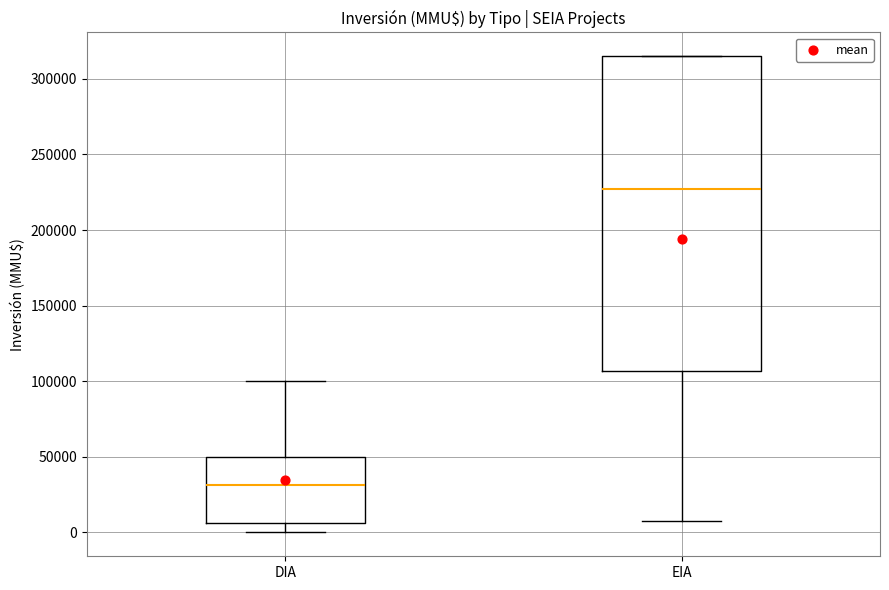

Which box's median line is the lowest?

DIA